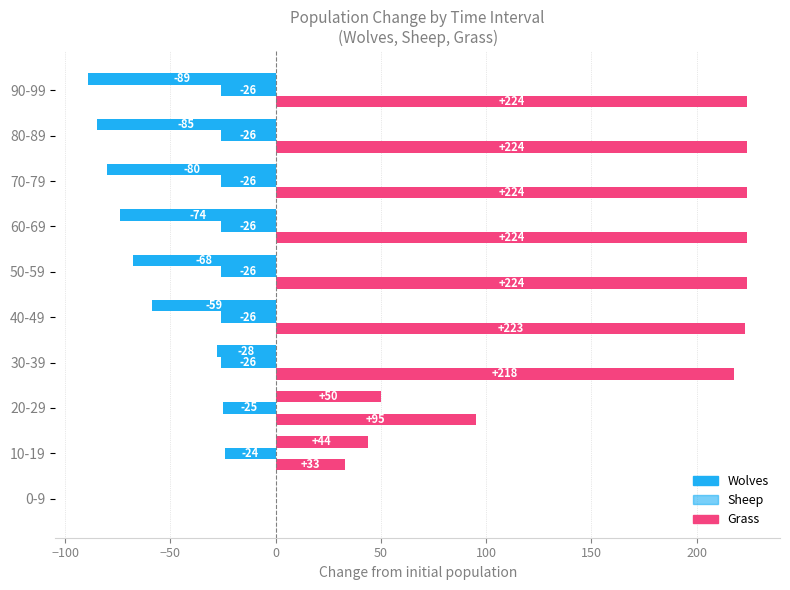

What is the value of the Grass bar at the 10th from the left?

224